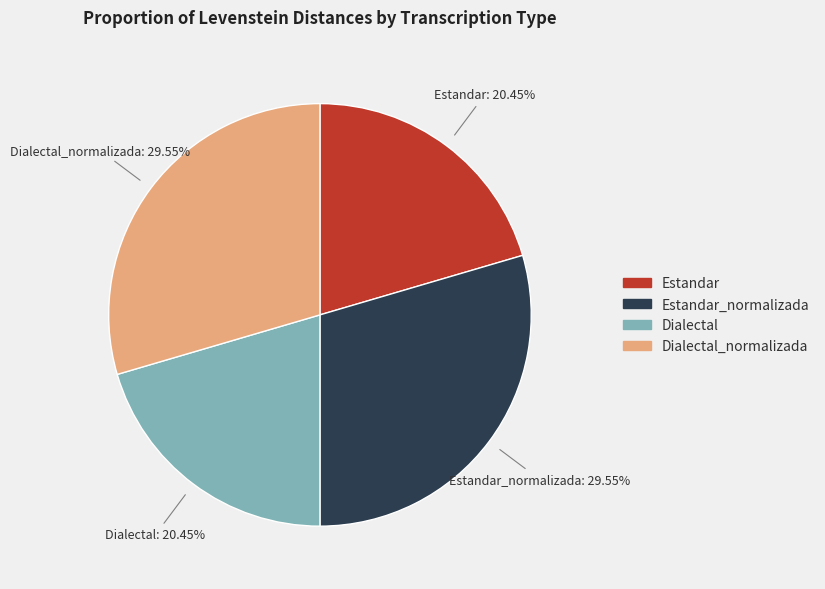

Count the number of slices in the pie.

4